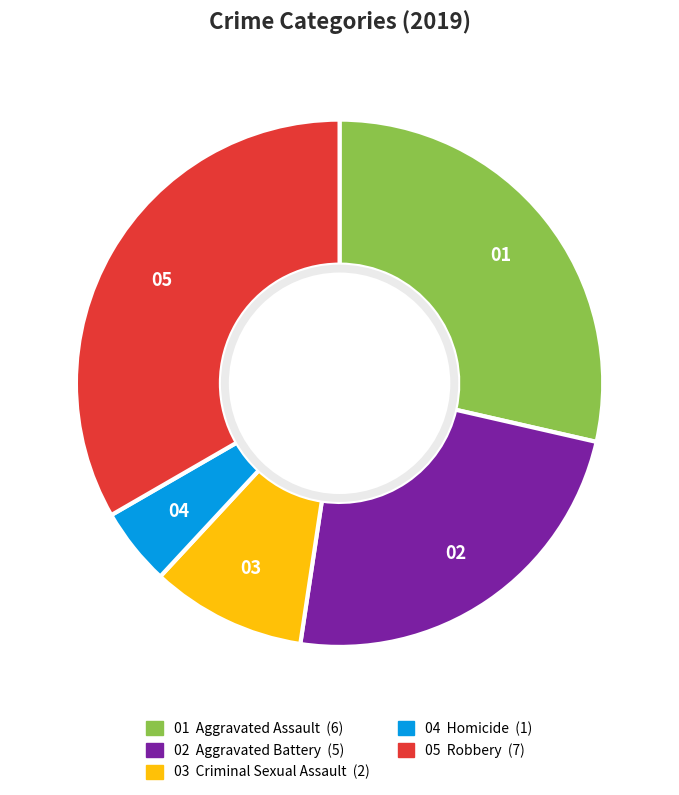

How many slices are in this pie chart?

5